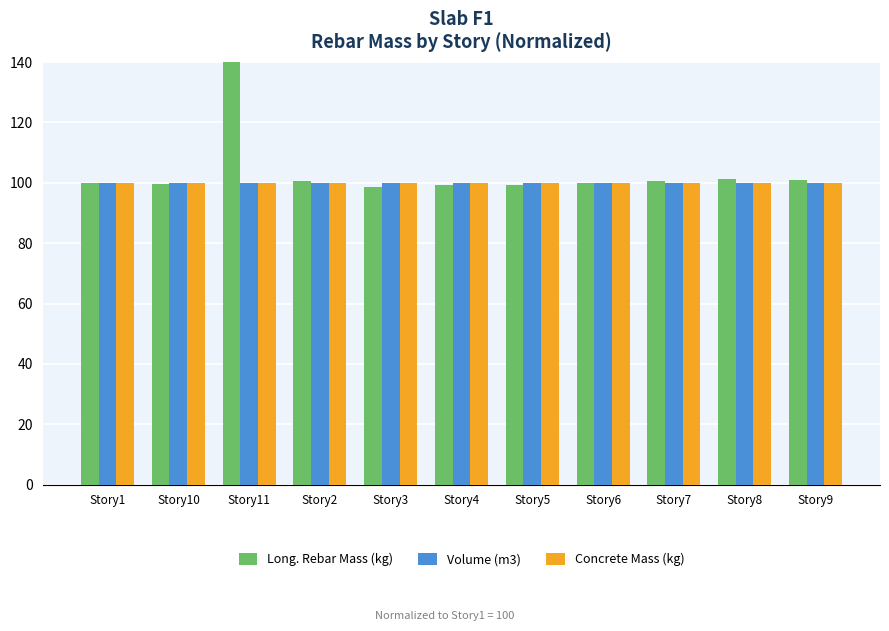

Is the value of Concrete Mass (kg) at Story8 greater than the value of Volume (m3) at Story1?

No